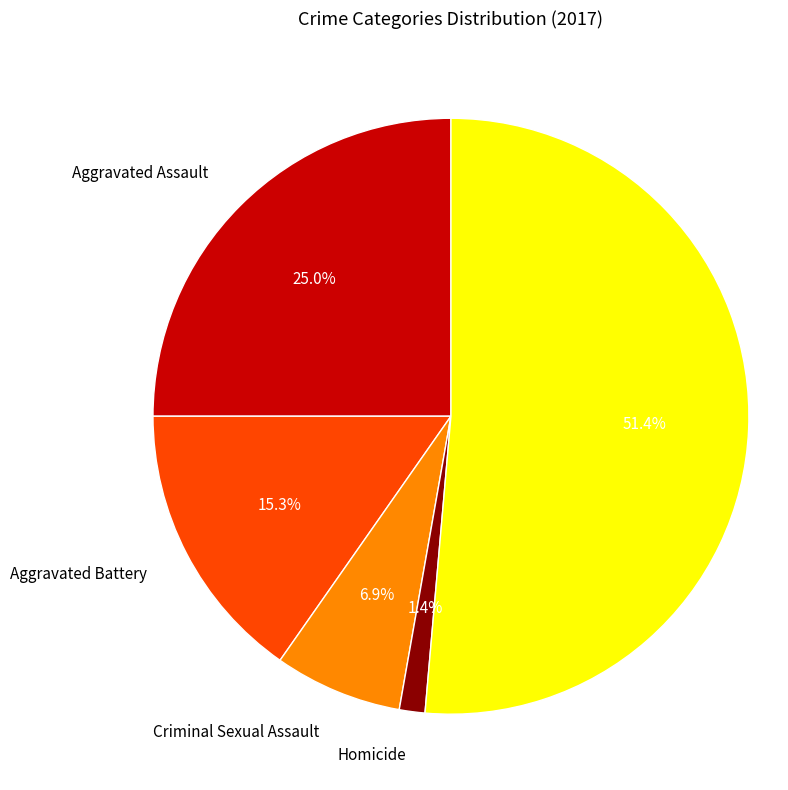

Is there any slice that represents more than half of the pie?

Yes